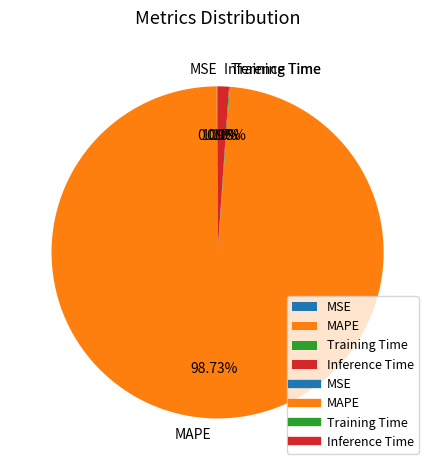

Does any single category account for the majority?

Yes